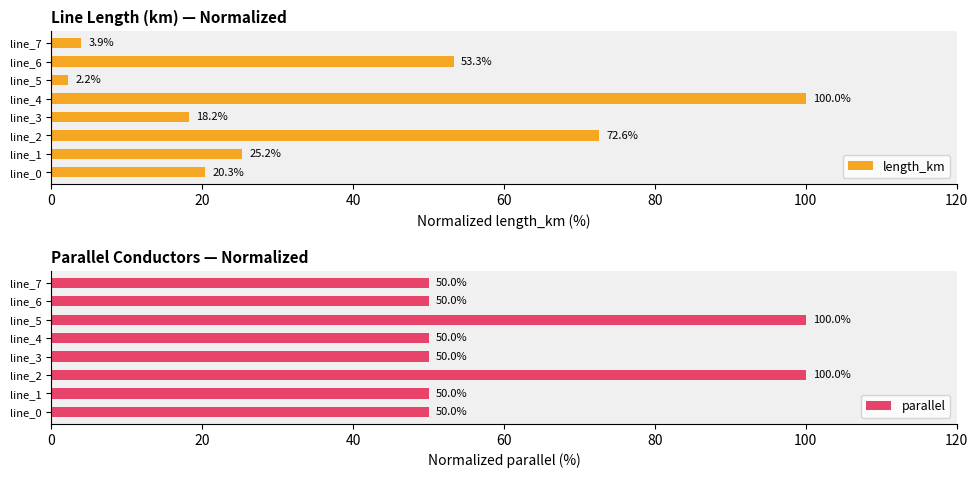

What is the minimum value for parallel?

50